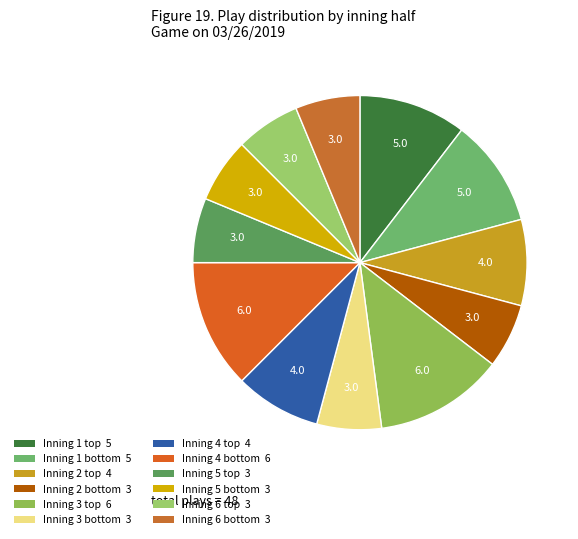

To the nearest percent, what is the difference between the largest and smallest slice percentages?

6%